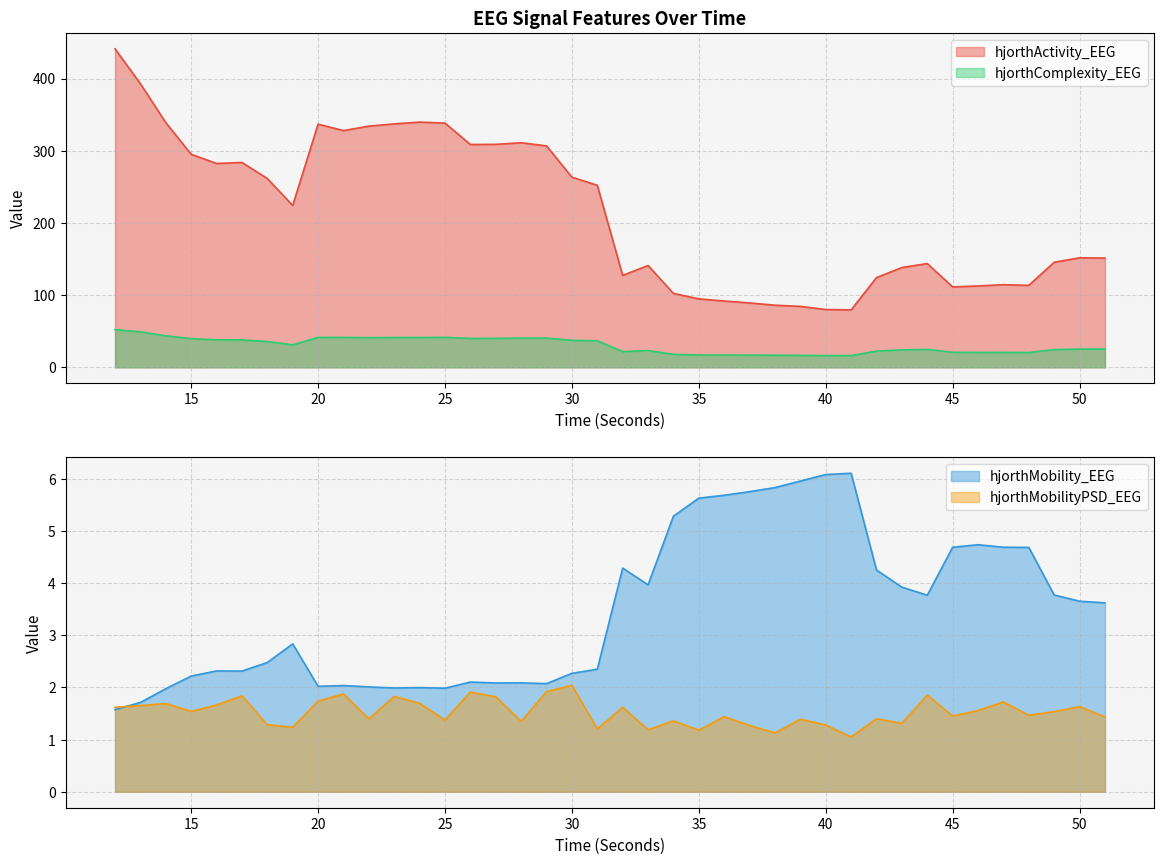

Between 13 and 35, which series saw the biggest shift?

hjorthActivity_EEG